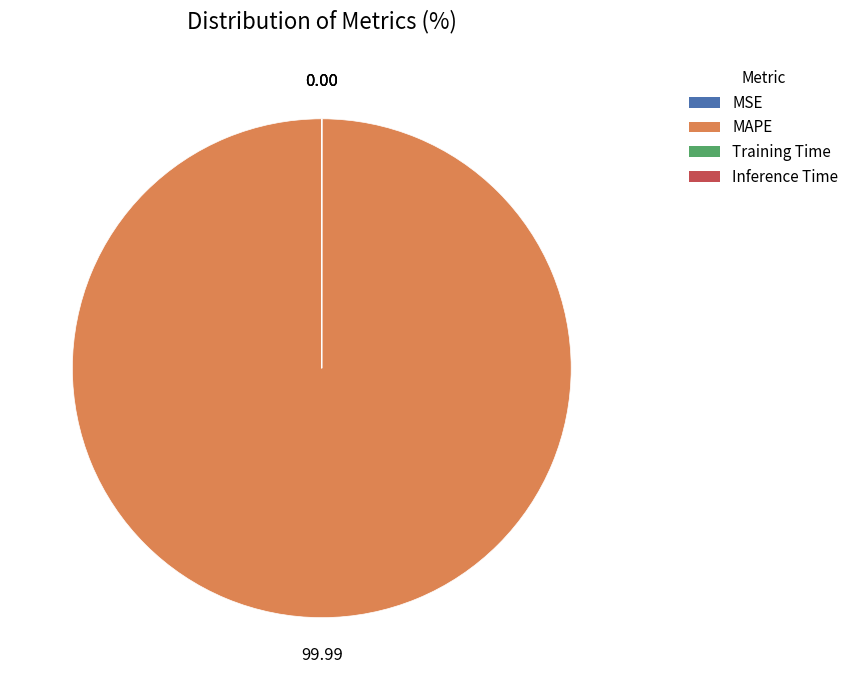

What is the majority slice?

MAPE